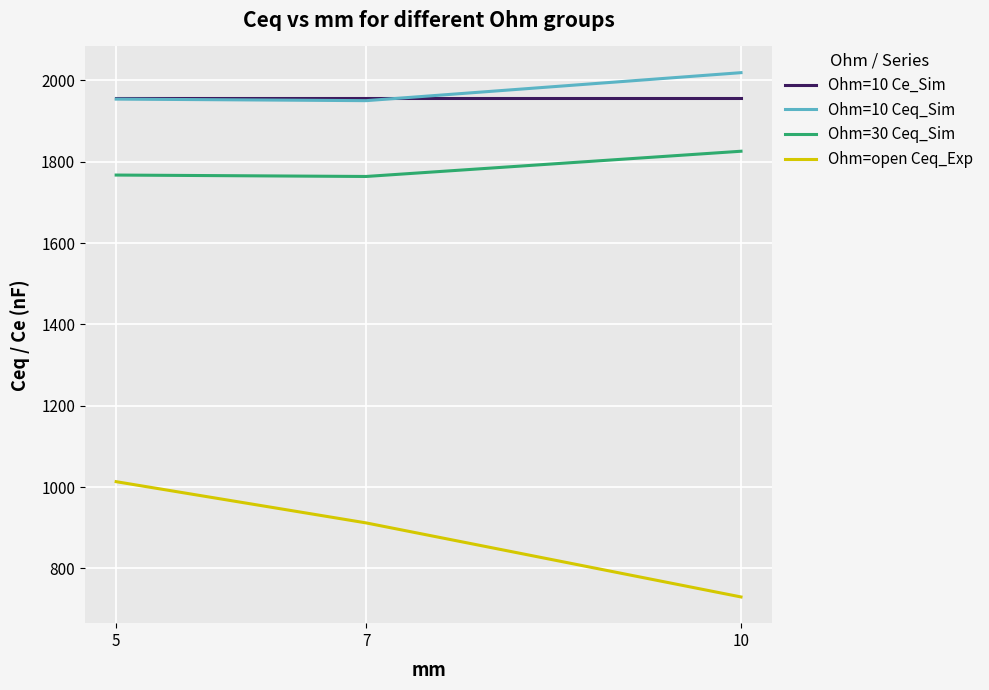

How many values in the Ohm=open Ceq_Exp series exceed 912?

2